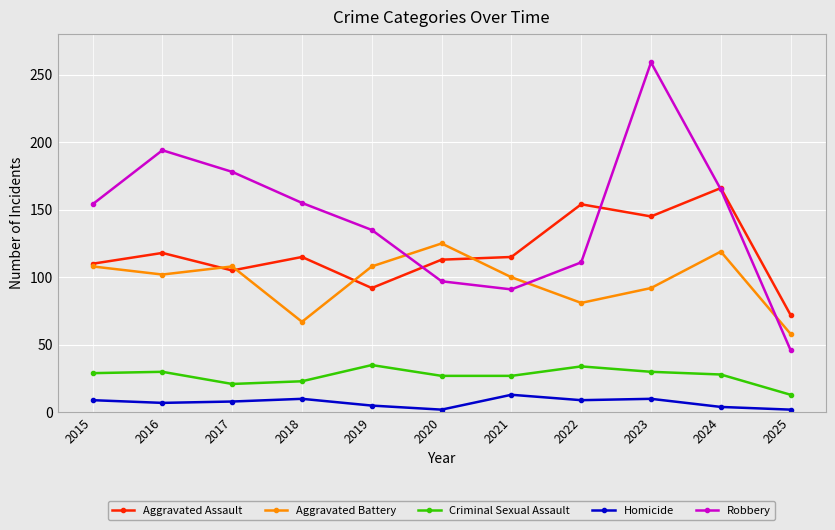

Which category has the lowest value in the Criminal Sexual Assault series?

2025